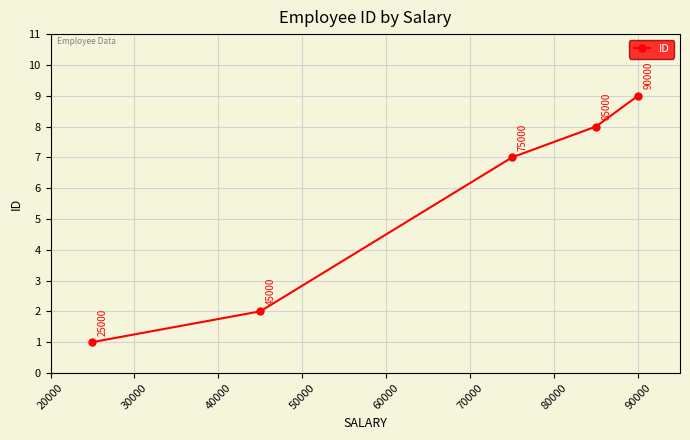

How many values are between 2 and 8?

3